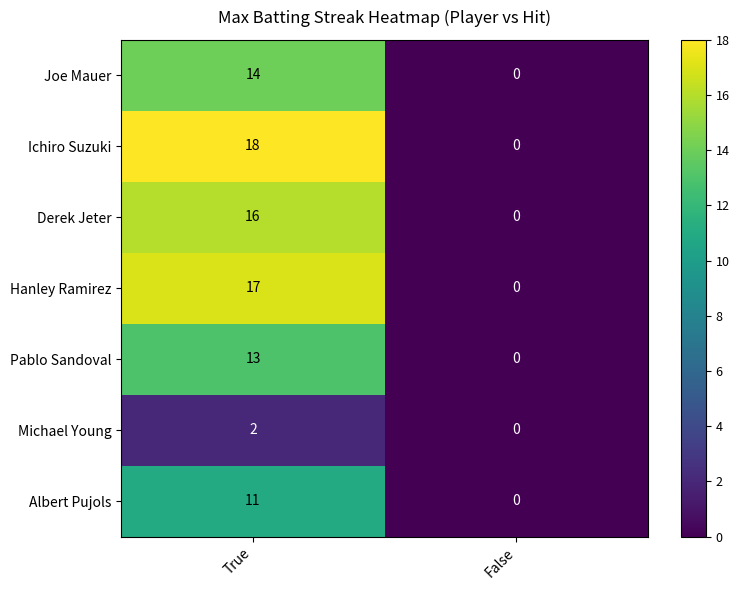

Reading right to left, transcribe all the data shown in this chart.

Joe Mauer: False=0	True=14
Ichiro Suzuki: False=0	True=18
Derek Jeter: False=0	True=16
Hanley Ramirez: False=0	True=17
Pablo Sandoval: False=0	True=13
Michael Young: False=0	True=2
Albert Pujols: False=0	True=11